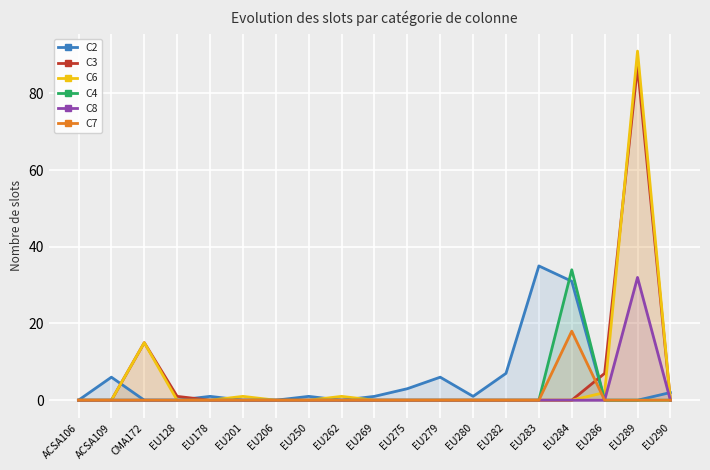

What position from the left is EU201?

6